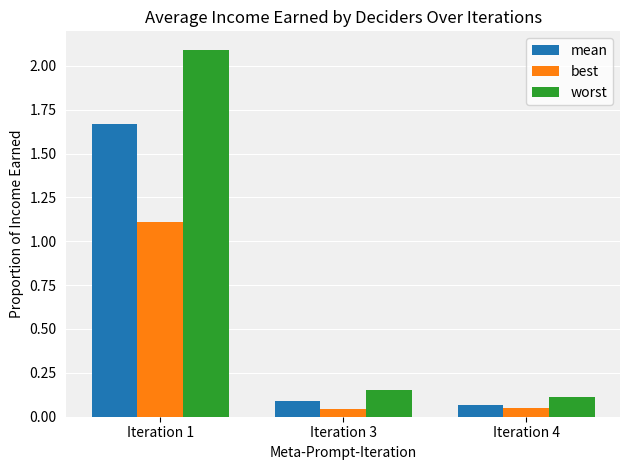

Which series has the largest total across all categories?

worst